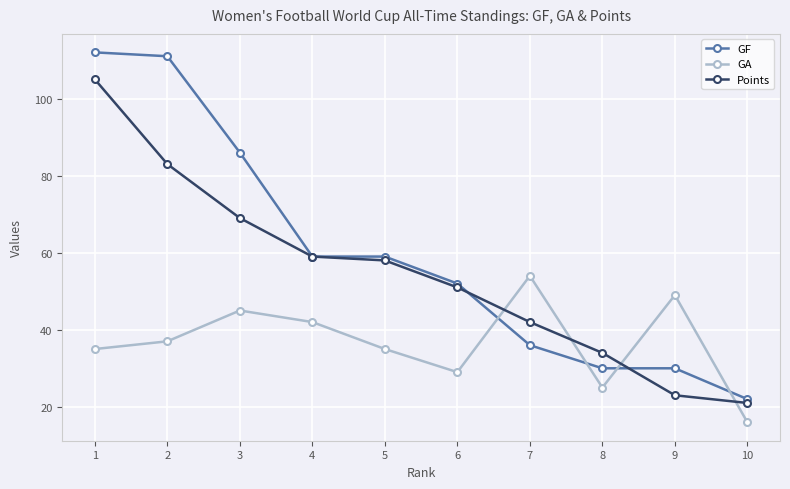

Reading left to right, list all the values displayed in this chart.

GF: 112	111	86	59	59	52	36	30	30	22
GA: 35	37	45	42	35	29	54	25	49	16
Points: 105	83	69	59	58	51	42	34	23	21